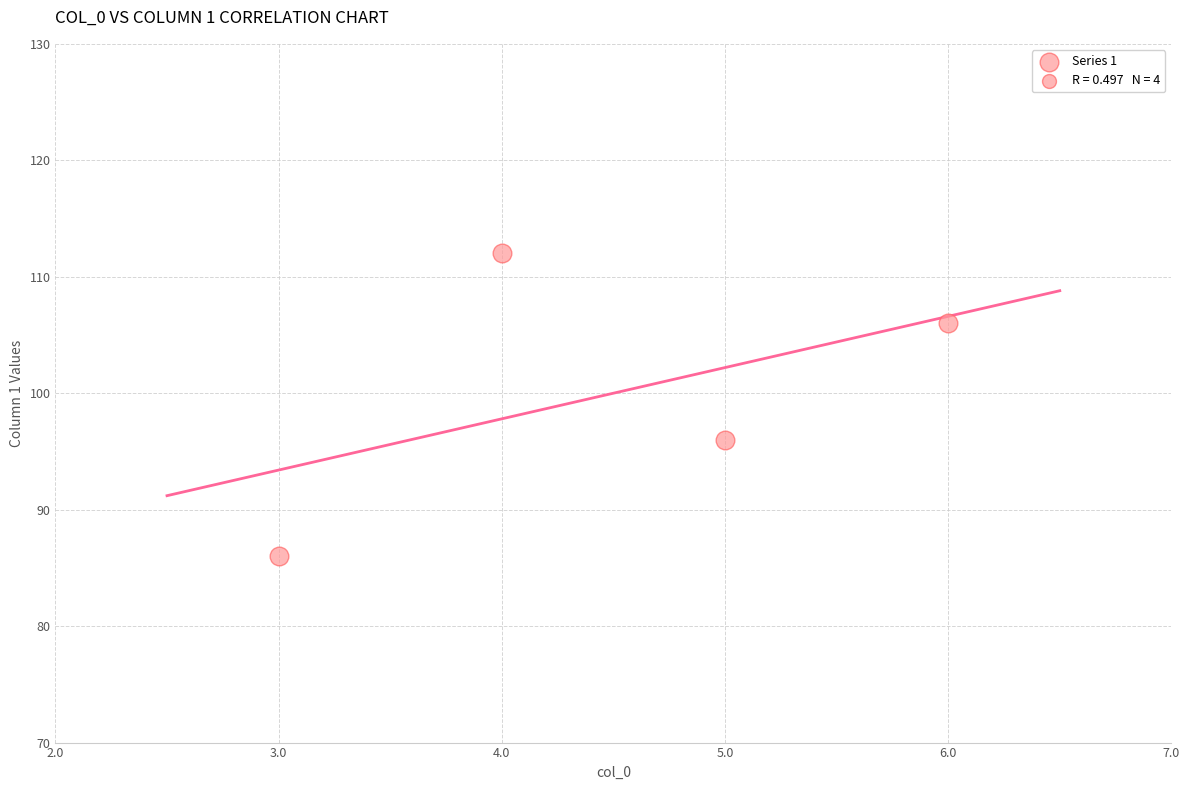

What Y value in the scatter plot is closest to 99?

96